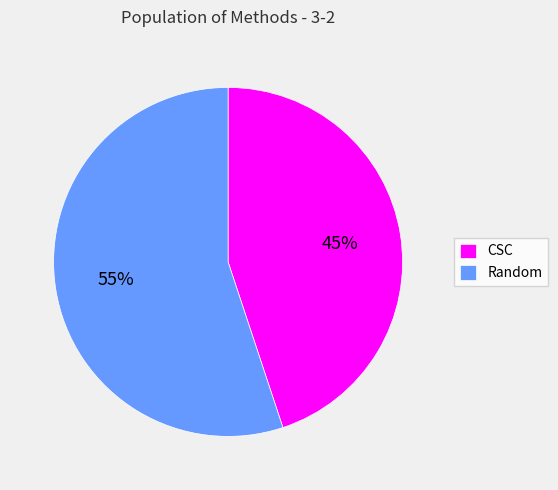

To the nearest percent, what portion does CSC represent?

45%